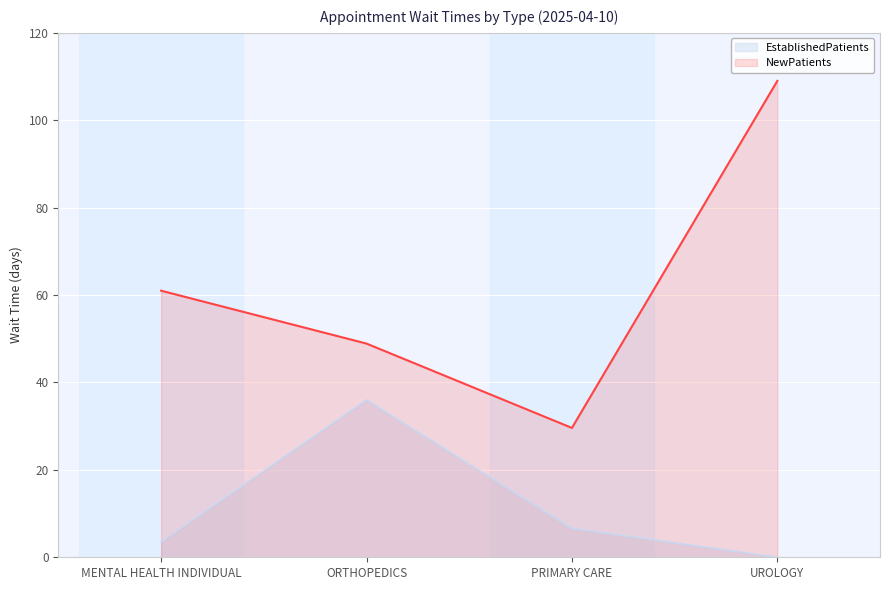

In EstablishedPatients, how many points are higher than both neighbors (excluding endpoints)?

1